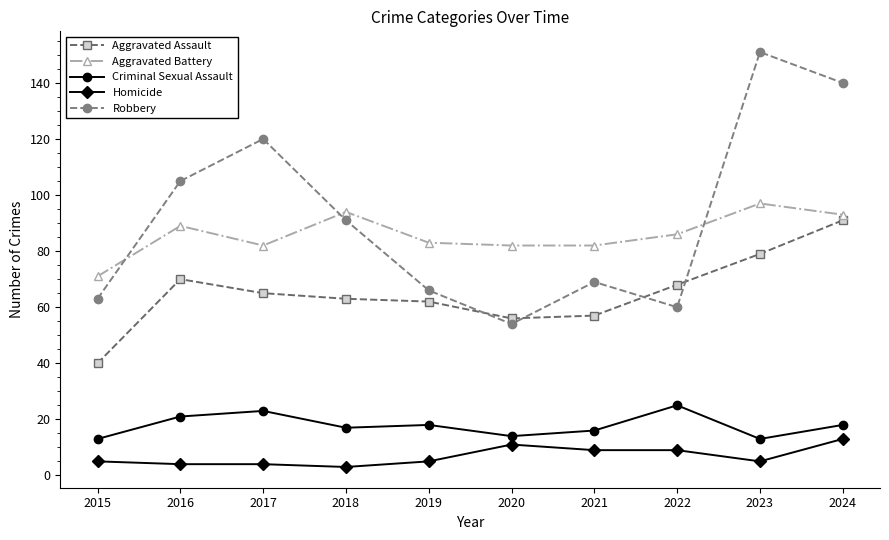

What is the difference between the Aggravated Assault values at 2016 and 2017?

5